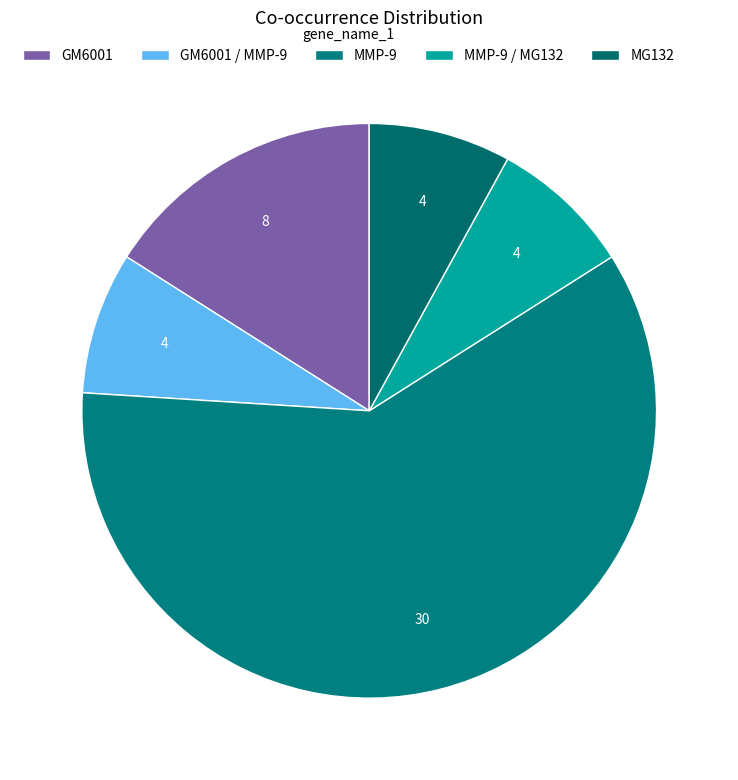

What is the change in value from GM6001 to MMP-9 / MG132?

-4